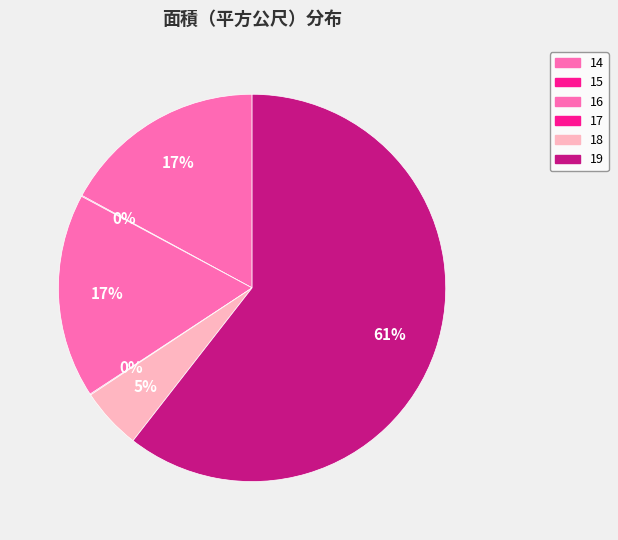

Count the number of slices in the pie.

6